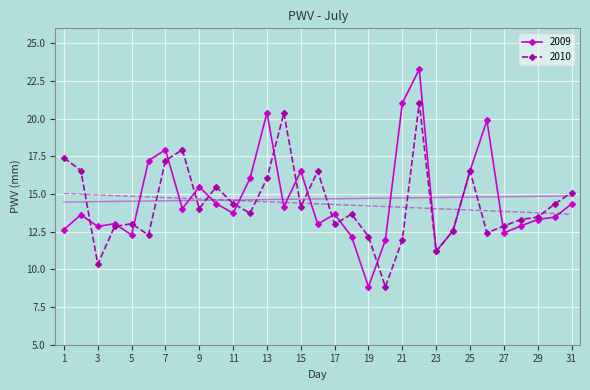

True or false: 2010 has a value of 11.2 at 23.

True